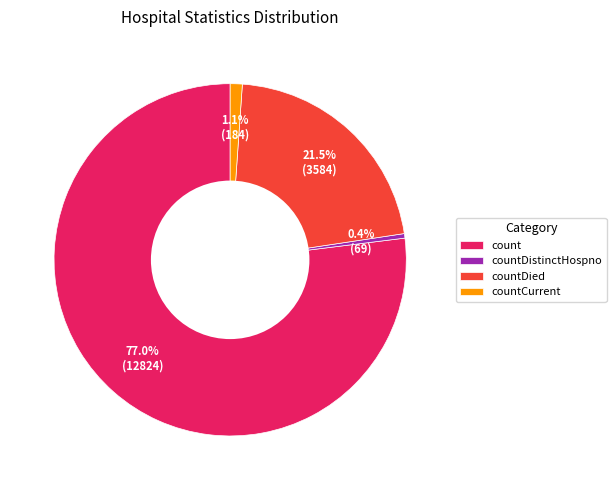

What percentage do countCurrent and countDistinctHospno together represent?

1.5%